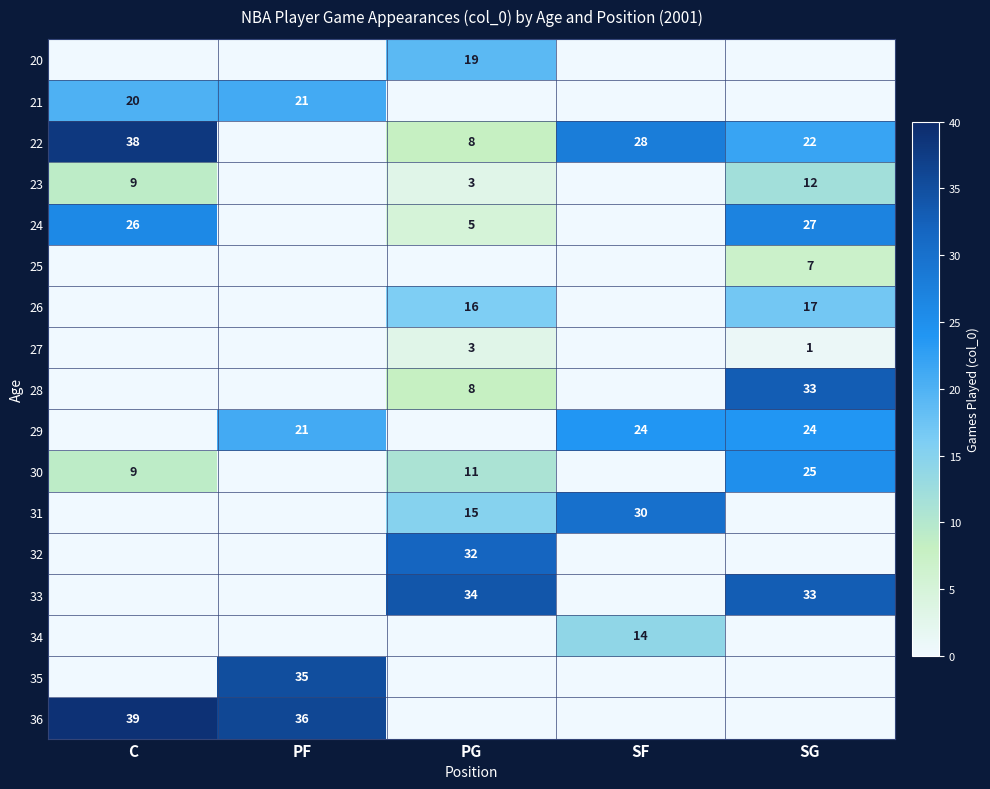

What is the sum of the 23 values at C and SG?

21